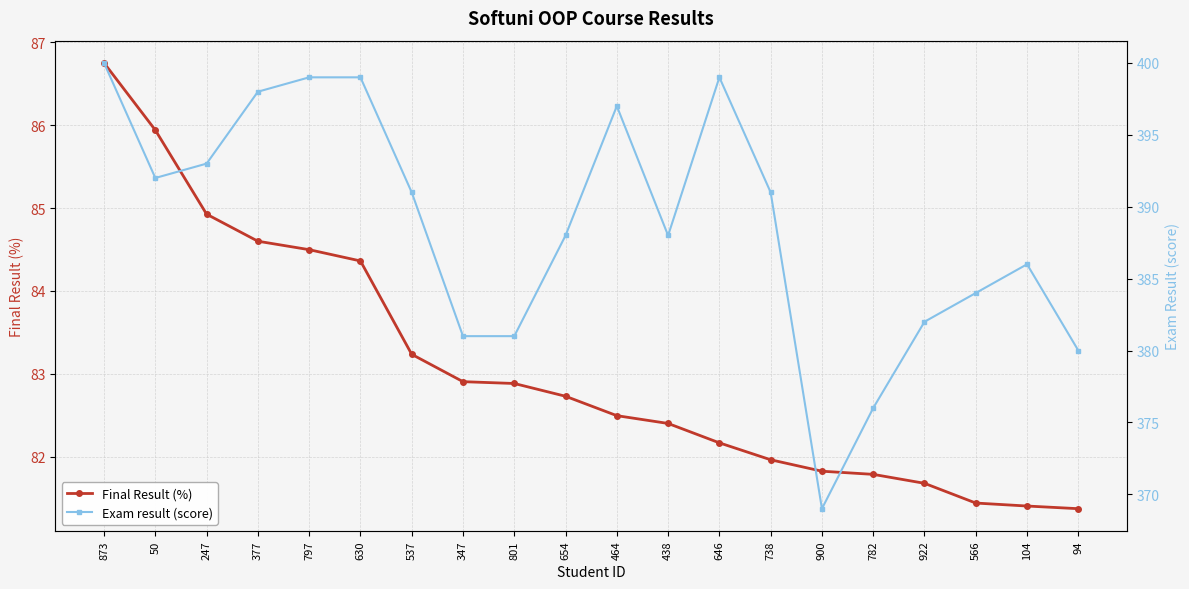

What is the spread (max minus min) of values at 438?

305.6